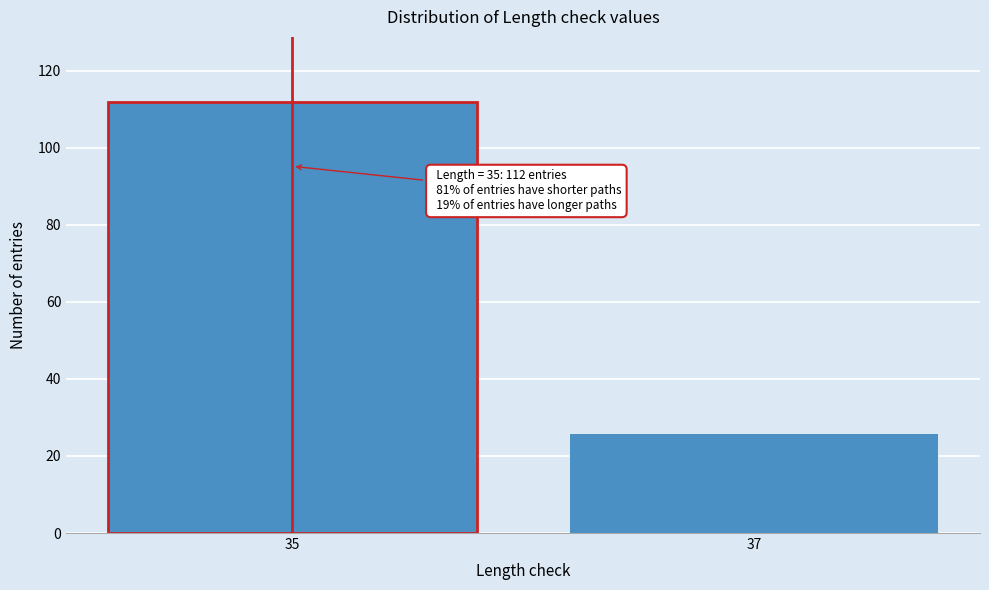

Reading left to right, what are all the values shown in this chart?

112	26